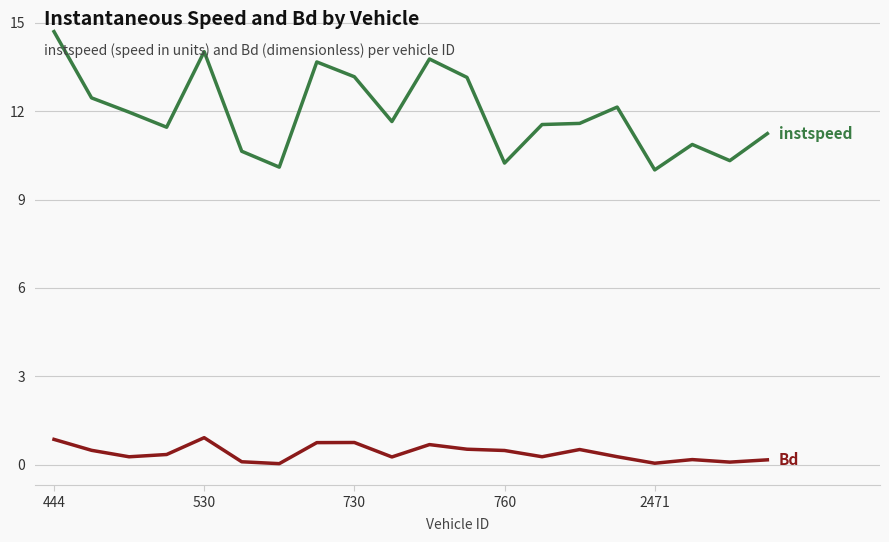

What is the greatest value displayed?

14.7